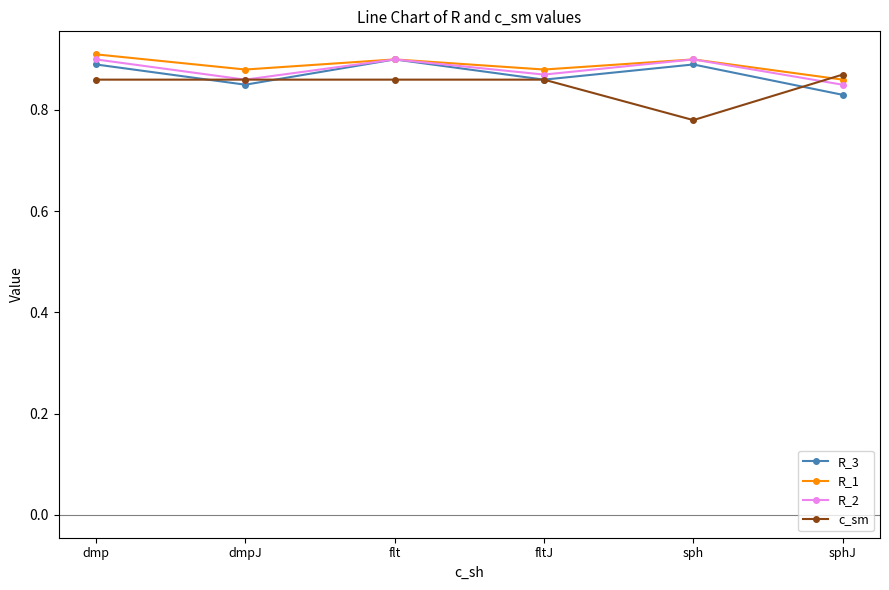

What is the label of the 4th point from the left?

fltJ